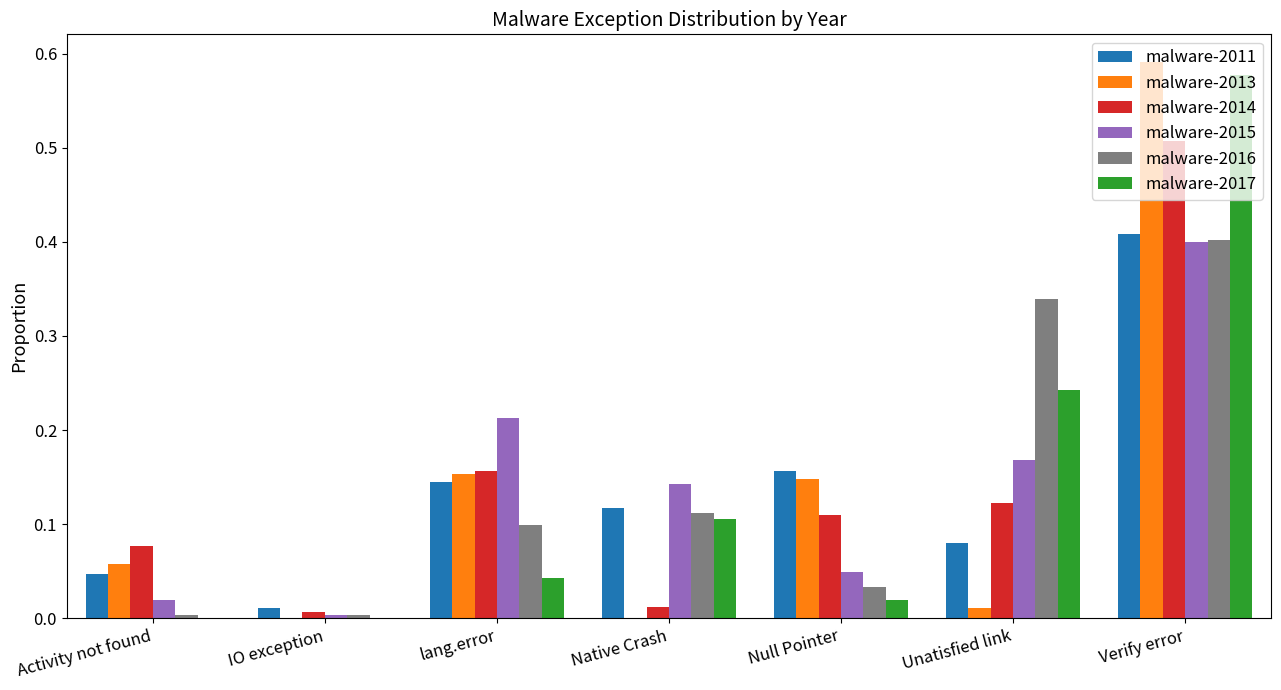

How many groups of bars are there?

7